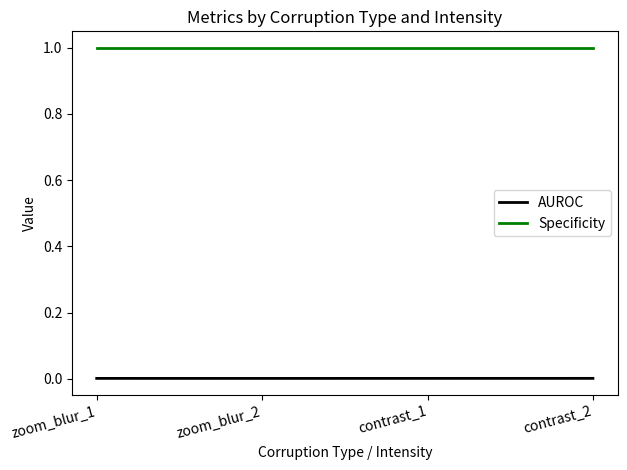

Is the value of AUROC at zoom_blur_2 greater than the value of Specificity at zoom_blur_1?

No